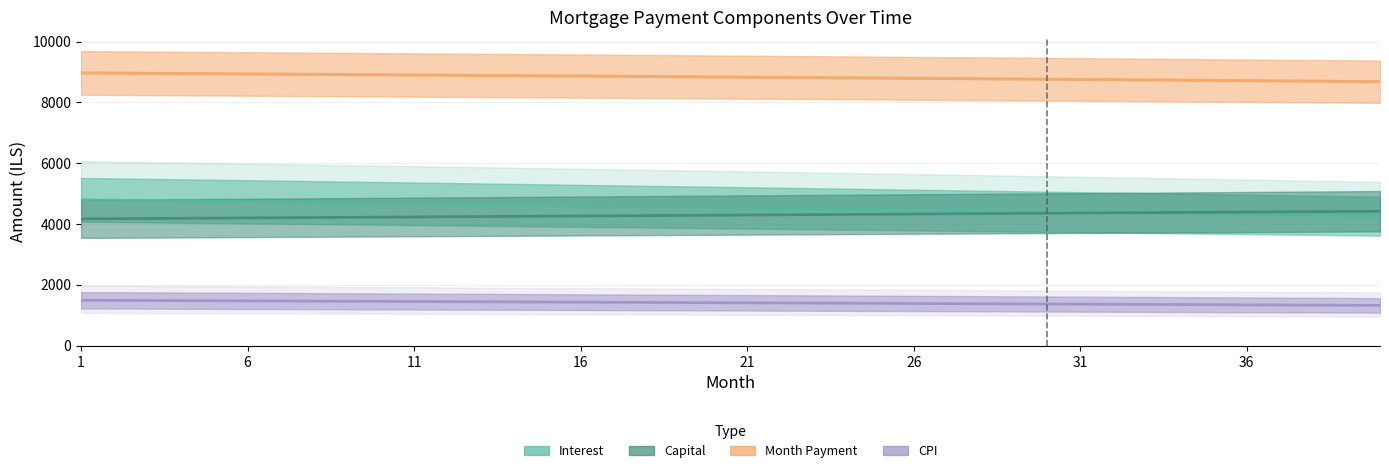

Does the chart display data point markers on the line(s)?

No